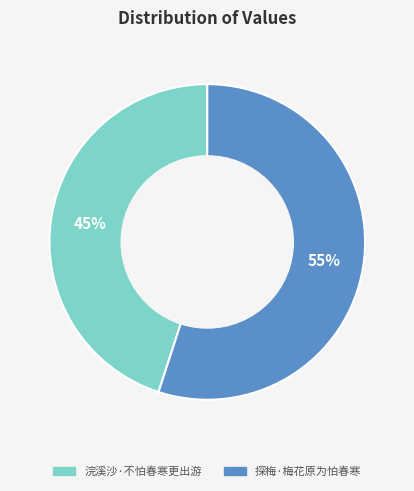

To the nearest percent, what is the difference between the largest and smallest slice percentages?

10%